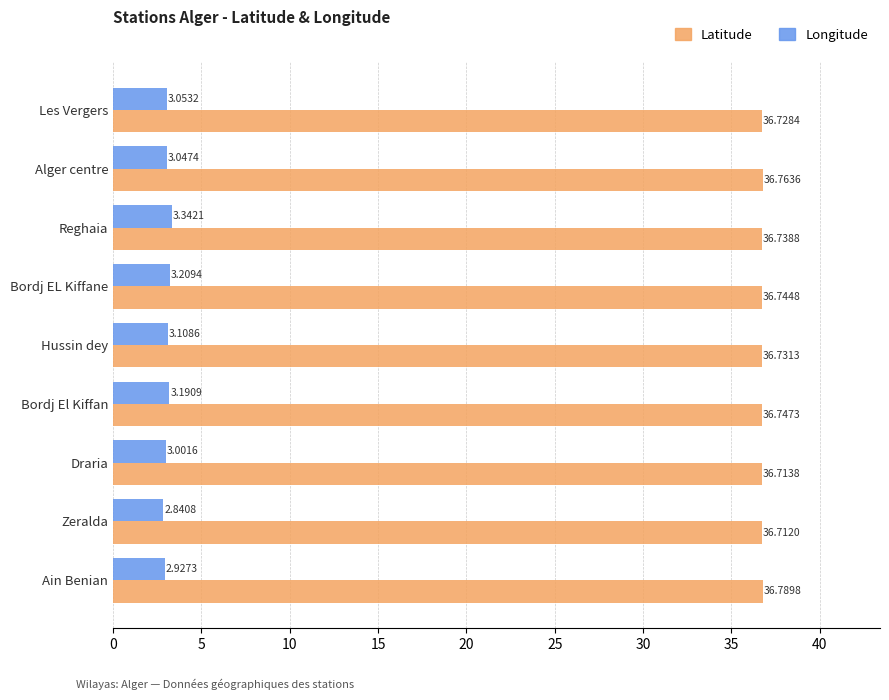

What is the difference between the maximum and minimum values in the Longitude series?

0.5